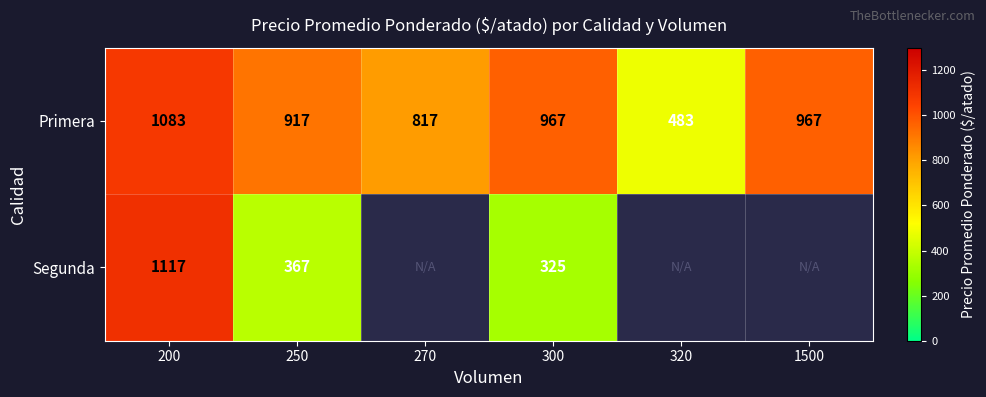

How many values in the Primera series are below 967?

3